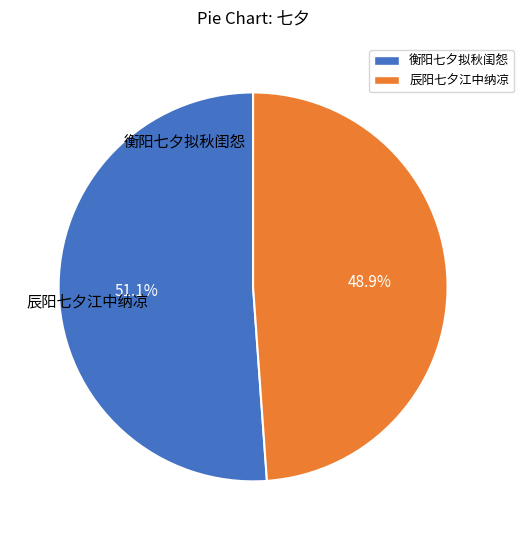

What is the smallest slice in the pie chart?

辰阳七夕江中纳凉